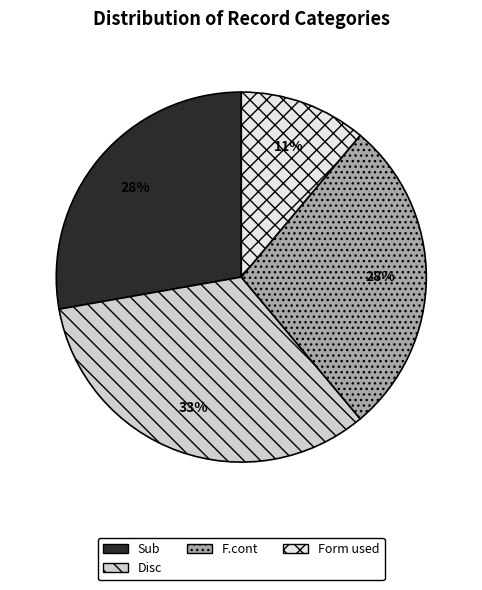

Does any single category account for the majority?

No